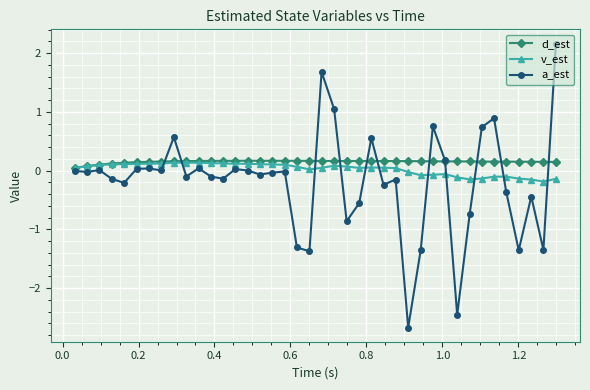

How many distinct data groups are displayed?

3